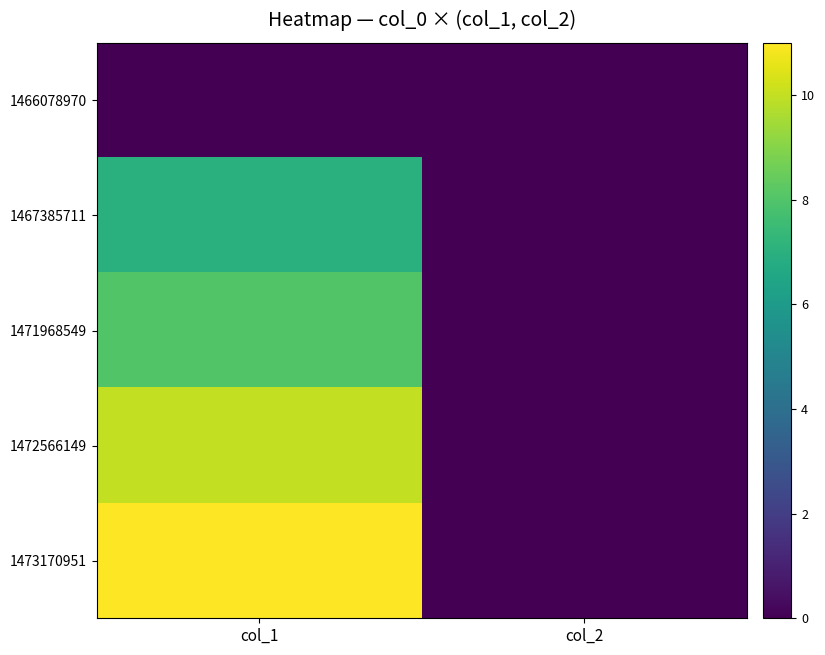

Reading right to left, what are all the values shown in this chart?

1466078970: col_2=0	col_1=0
1467385711: col_2=0	col_1=7
1471968549: col_2=0	col_1=8
1472566149: col_2=0	col_1=10
1473170951: col_2=0	col_1=11